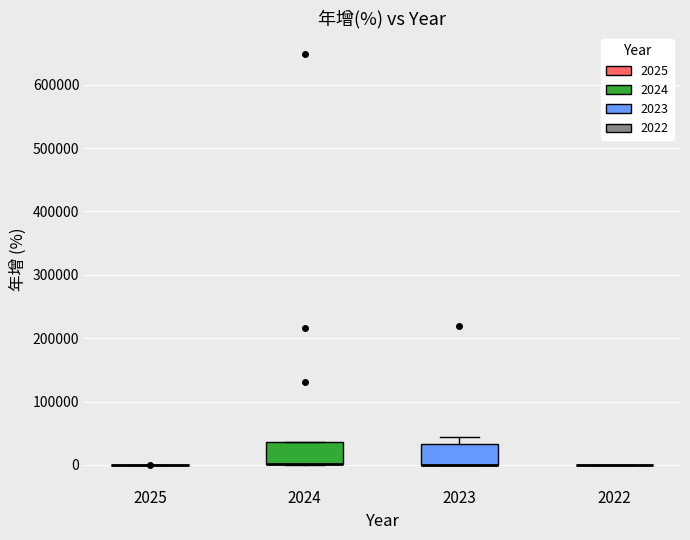

Reading left to right, read every box against the y-axis: the position of its median line, the range the box covers, and the ends of its whiskers. The values are not printed on the chart, so give them approximately, as read against the axis.

2025: box collapsed to a line at 0, whiskers 0 to 0
2024: median 0 (drawn on the box's lower edge), box 0 to 40000, whiskers 0 to 40000
2023: median 0 (drawn on the box's lower edge), box 0 to 30000, whiskers 0 to 40000
2022: box collapsed to a line at 0, whiskers 0 to 0